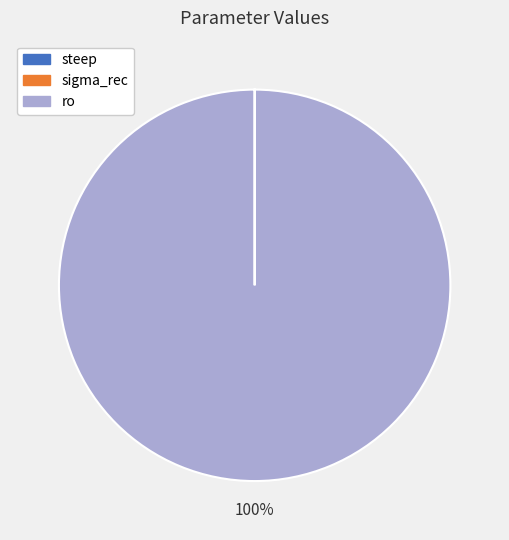

To the nearest percent, what percentage of the pie is ro?

100%